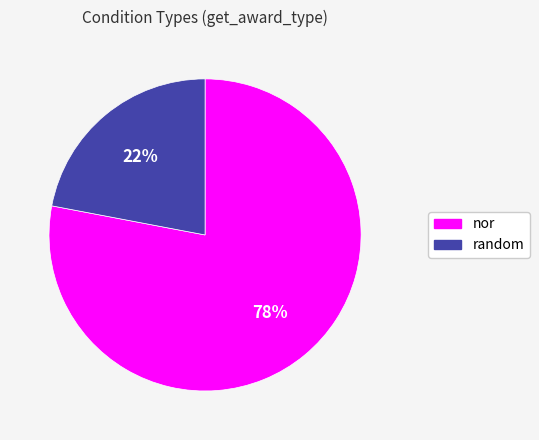

What is the smallest slice in the pie chart?

random